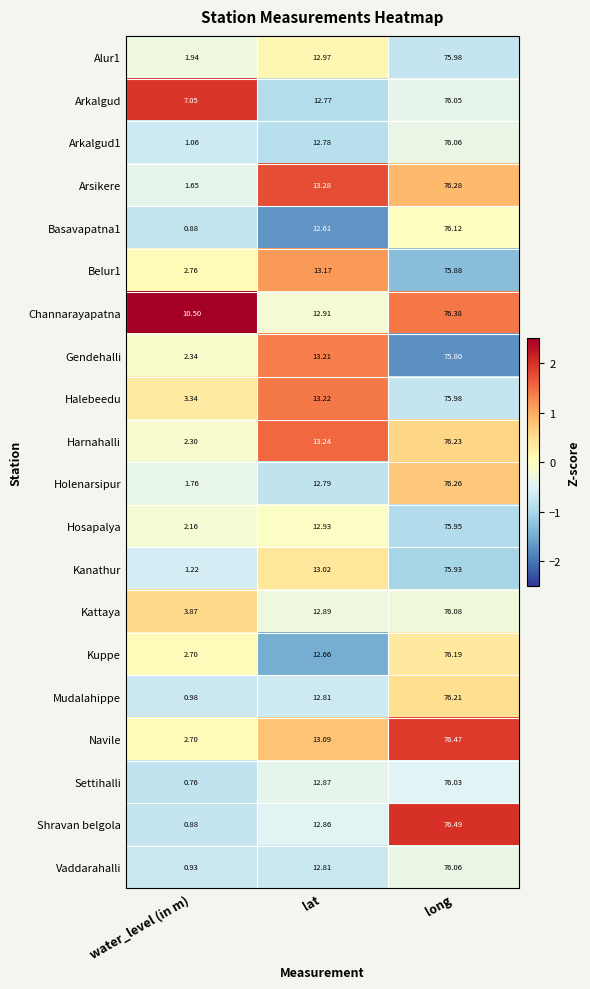

Which series has the largest total across all categories?

Channarayapatna